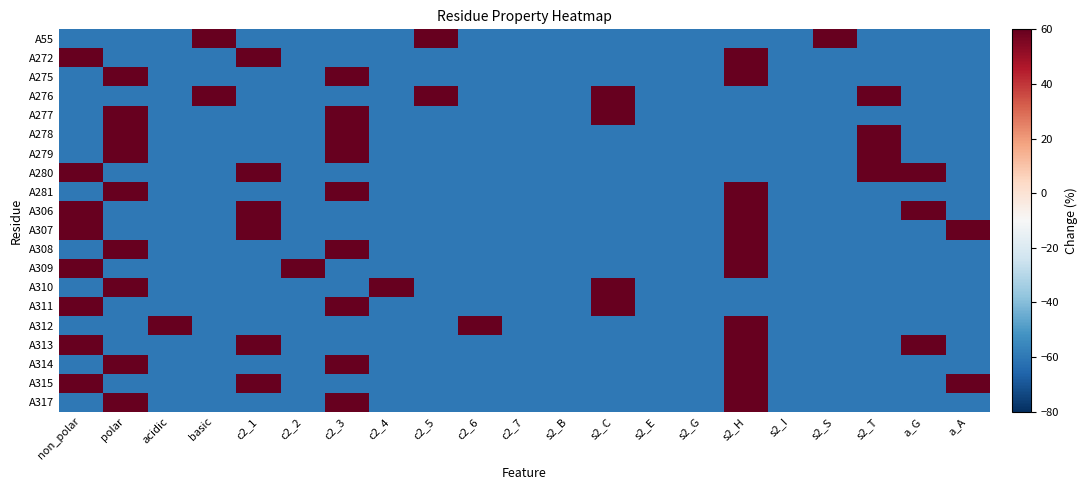

Reading left to right, list all the values displayed in this chart.

A55: non_polar=-60	polar=-60	acidic=-60	basic=60	c2_1=-60	c2_2=-60	c2_3=-60	c2_4=-60	c2_5=60	c2_6=-60	c2_7=-60	s2_B=-60	s2_C=-60	s2_E=-60	s2_G=-60	s2_H=-60	s2_I=-60	s2_S=60	s2_T=-60	a_G=-60	a_A=-60
A272: non_polar=60	polar=-60	acidic=-60	basic=-60	c2_1=60	c2_2=-60	c2_3=-60	c2_4=-60	c2_5=-60	c2_6=-60	c2_7=-60	s2_B=-60	s2_C=-60	s2_E=-60	s2_G=-60	s2_H=60	s2_I=-60	s2_S=-60	s2_T=-60	a_G=-60	a_A=-60
A275: non_polar=-60	polar=60	acidic=-60	basic=-60	c2_1=-60	c2_2=-60	c2_3=60	c2_4=-60	c2_5=-60	c2_6=-60	c2_7=-60	s2_B=-60	s2_C=-60	s2_E=-60	s2_G=-60	s2_H=60	s2_I=-60	s2_S=-60	s2_T=-60	a_G=-60	a_A=-60
A276: non_polar=-60	polar=-60	acidic=-60	basic=60	c2_1=-60	c2_2=-60	c2_3=-60	c2_4=-60	c2_5=60	c2_6=-60	c2_7=-60	s2_B=-60	s2_C=60	s2_E=-60	s2_G=-60	s2_H=-60	s2_I=-60	s2_S=-60	s2_T=60	a_G=-60	a_A=-60
A277: non_polar=-60	polar=60	acidic=-60	basic=-60	c2_1=-60	c2_2=-60	c2_3=60	c2_4=-60	c2_5=-60	c2_6=-60	c2_7=-60	s2_B=-60	s2_C=60	s2_E=-60	s2_G=-60	s2_H=-60	s2_I=-60	s2_S=-60	s2_T=-60	a_G=-60	a_A=-60
A278: non_polar=-60	polar=60	acidic=-60	basic=-60	c2_1=-60	c2_2=-60	c2_3=60	c2_4=-60	c2_5=-60	c2_6=-60	c2_7=-60	s2_B=-60	s2_C=-60	s2_E=-60	s2_G=-60	s2_H=-60	s2_I=-60	s2_S=-60	s2_T=60	a_G=-60	a_A=-60
A279: non_polar=-60	polar=60	acidic=-60	basic=-60	c2_1=-60	c2_2=-60	c2_3=60	c2_4=-60	c2_5=-60	c2_6=-60	c2_7=-60	s2_B=-60	s2_C=-60	s2_E=-60	s2_G=-60	s2_H=-60	s2_I=-60	s2_S=-60	s2_T=60	a_G=-60	a_A=-60
A280: non_polar=60	polar=-60	acidic=-60	basic=-60	c2_1=60	c2_2=-60	c2_3=-60	c2_4=-60	c2_5=-60	c2_6=-60	c2_7=-60	s2_B=-60	s2_C=-60	s2_E=-60	s2_G=-60	s2_H=-60	s2_I=-60	s2_S=-60	s2_T=60	a_G=60	a_A=-60
A281: non_polar=-60	polar=60	acidic=-60	basic=-60	c2_1=-60	c2_2=-60	c2_3=60	c2_4=-60	c2_5=-60	c2_6=-60	c2_7=-60	s2_B=-60	s2_C=-60	s2_E=-60	s2_G=-60	s2_H=60	s2_I=-60	s2_S=-60	s2_T=-60	a_G=-60	a_A=-60
A306: non_polar=60	polar=-60	acidic=-60	basic=-60	c2_1=60	c2_2=-60	c2_3=-60	c2_4=-60	c2_5=-60	c2_6=-60	c2_7=-60	s2_B=-60	s2_C=-60	s2_E=-60	s2_G=-60	s2_H=60	s2_I=-60	s2_S=-60	s2_T=-60	a_G=60	a_A=-60
A307: non_polar=60	polar=-60	acidic=-60	basic=-60	c2_1=60	c2_2=-60	c2_3=-60	c2_4=-60	c2_5=-60	c2_6=-60	c2_7=-60	s2_B=-60	s2_C=-60	s2_E=-60	s2_G=-60	s2_H=60	s2_I=-60	s2_S=-60	s2_T=-60	a_G=-60	a_A=60
A308: non_polar=-60	polar=60	acidic=-60	basic=-60	c2_1=-60	c2_2=-60	c2_3=60	c2_4=-60	c2_5=-60	c2_6=-60	c2_7=-60	s2_B=-60	s2_C=-60	s2_E=-60	s2_G=-60	s2_H=60	s2_I=-60	s2_S=-60	s2_T=-60	a_G=-60	a_A=-60
A309: non_polar=60	polar=-60	acidic=-60	basic=-60	c2_1=-60	c2_2=60	c2_3=-60	c2_4=-60	c2_5=-60	c2_6=-60	c2_7=-60	s2_B=-60	s2_C=-60	s2_E=-60	s2_G=-60	s2_H=60	s2_I=-60	s2_S=-60	s2_T=-60	a_G=-60	a_A=-60
A310: non_polar=-60	polar=60	acidic=-60	basic=-60	c2_1=-60	c2_2=-60	c2_3=-60	c2_4=60	c2_5=-60	c2_6=-60	c2_7=-60	s2_B=-60	s2_C=60	s2_E=-60	s2_G=-60	s2_H=-60	s2_I=-60	s2_S=-60	s2_T=-60	a_G=-60	a_A=-60
A311: non_polar=60	polar=-60	acidic=-60	basic=-60	c2_1=-60	c2_2=-60	c2_3=60	c2_4=-60	c2_5=-60	c2_6=-60	c2_7=-60	s2_B=-60	s2_C=60	s2_E=-60	s2_G=-60	s2_H=-60	s2_I=-60	s2_S=-60	s2_T=-60	a_G=-60	a_A=-60
A312: non_polar=-60	polar=-60	acidic=60	basic=-60	c2_1=-60	c2_2=-60	c2_3=-60	c2_4=-60	c2_5=-60	c2_6=60	c2_7=-60	s2_B=-60	s2_C=-60	s2_E=-60	s2_G=-60	s2_H=60	s2_I=-60	s2_S=-60	s2_T=-60	a_G=-60	a_A=-60
A313: non_polar=60	polar=-60	acidic=-60	basic=-60	c2_1=60	c2_2=-60	c2_3=-60	c2_4=-60	c2_5=-60	c2_6=-60	c2_7=-60	s2_B=-60	s2_C=-60	s2_E=-60	s2_G=-60	s2_H=60	s2_I=-60	s2_S=-60	s2_T=-60	a_G=60	a_A=-60
A314: non_polar=-60	polar=60	acidic=-60	basic=-60	c2_1=-60	c2_2=-60	c2_3=60	c2_4=-60	c2_5=-60	c2_6=-60	c2_7=-60	s2_B=-60	s2_C=-60	s2_E=-60	s2_G=-60	s2_H=60	s2_I=-60	s2_S=-60	s2_T=-60	a_G=-60	a_A=-60
A315: non_polar=60	polar=-60	acidic=-60	basic=-60	c2_1=60	c2_2=-60	c2_3=-60	c2_4=-60	c2_5=-60	c2_6=-60	c2_7=-60	s2_B=-60	s2_C=-60	s2_E=-60	s2_G=-60	s2_H=60	s2_I=-60	s2_S=-60	s2_T=-60	a_G=-60	a_A=60
A317: non_polar=-60	polar=60	acidic=-60	basic=-60	c2_1=-60	c2_2=-60	c2_3=60	c2_4=-60	c2_5=-60	c2_6=-60	c2_7=-60	s2_B=-60	s2_C=-60	s2_E=-60	s2_G=-60	s2_H=60	s2_I=-60	s2_S=-60	s2_T=-60	a_G=-60	a_A=-60